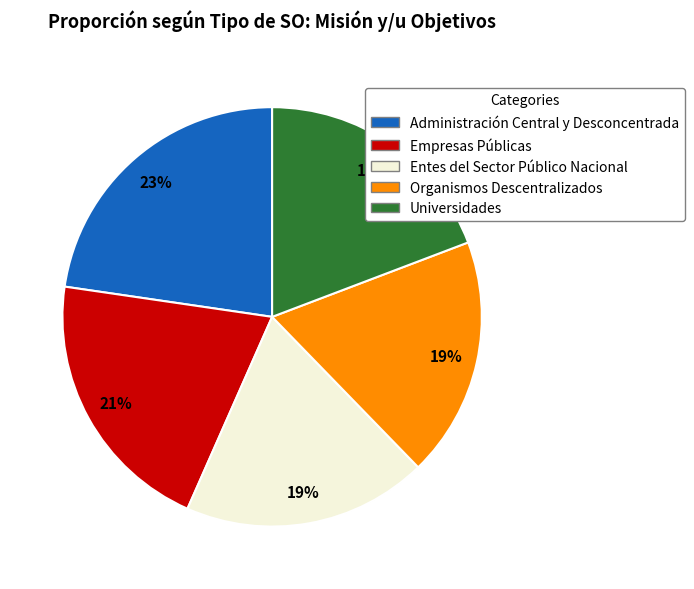

How many segments does this pie chart have?

5